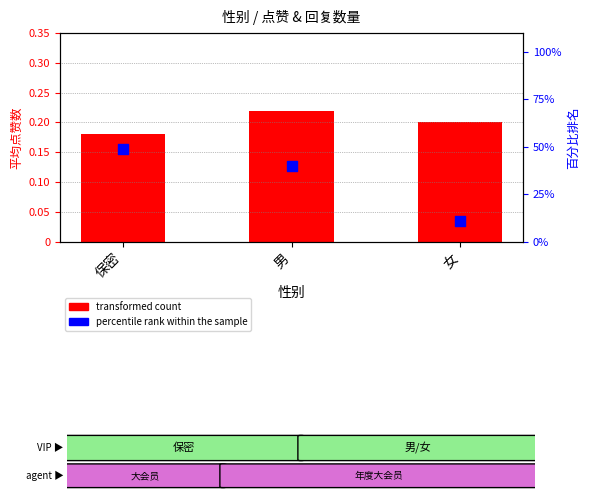

At which category is the sum across all series the highest?

保密